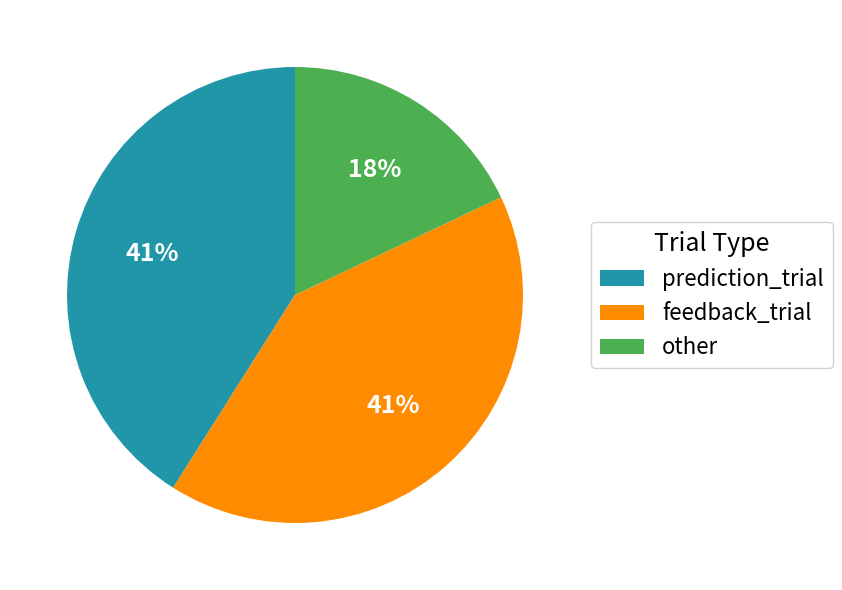

To the nearest percent, what is the difference between the largest and smallest slice percentages?

23%